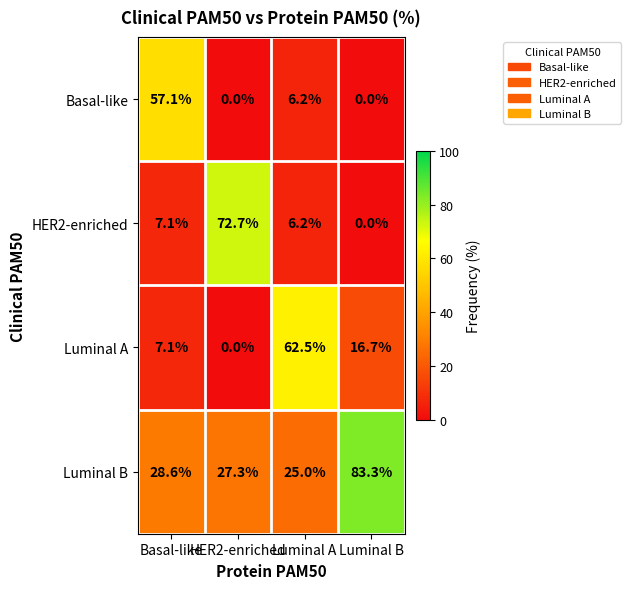

At which label does HER2-enriched reach its minimum?

Luminal B